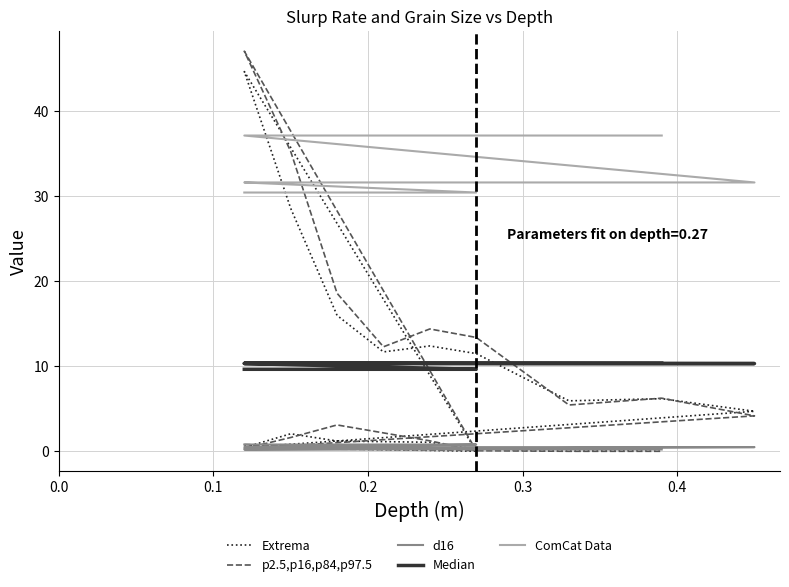

Count the d16 values in the range 0 to 1.

20